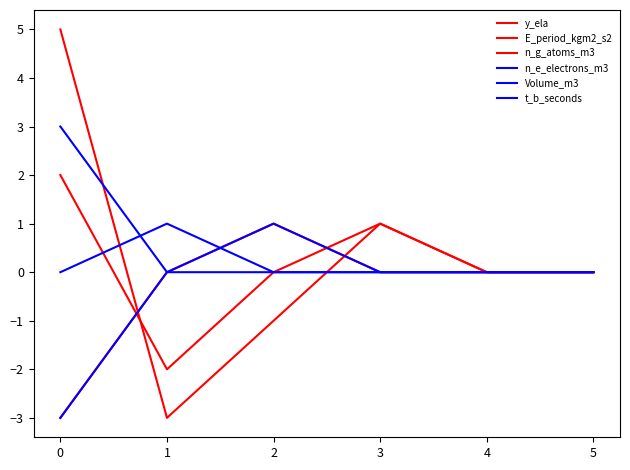

Is this an area chart (filled region under the line)?

No